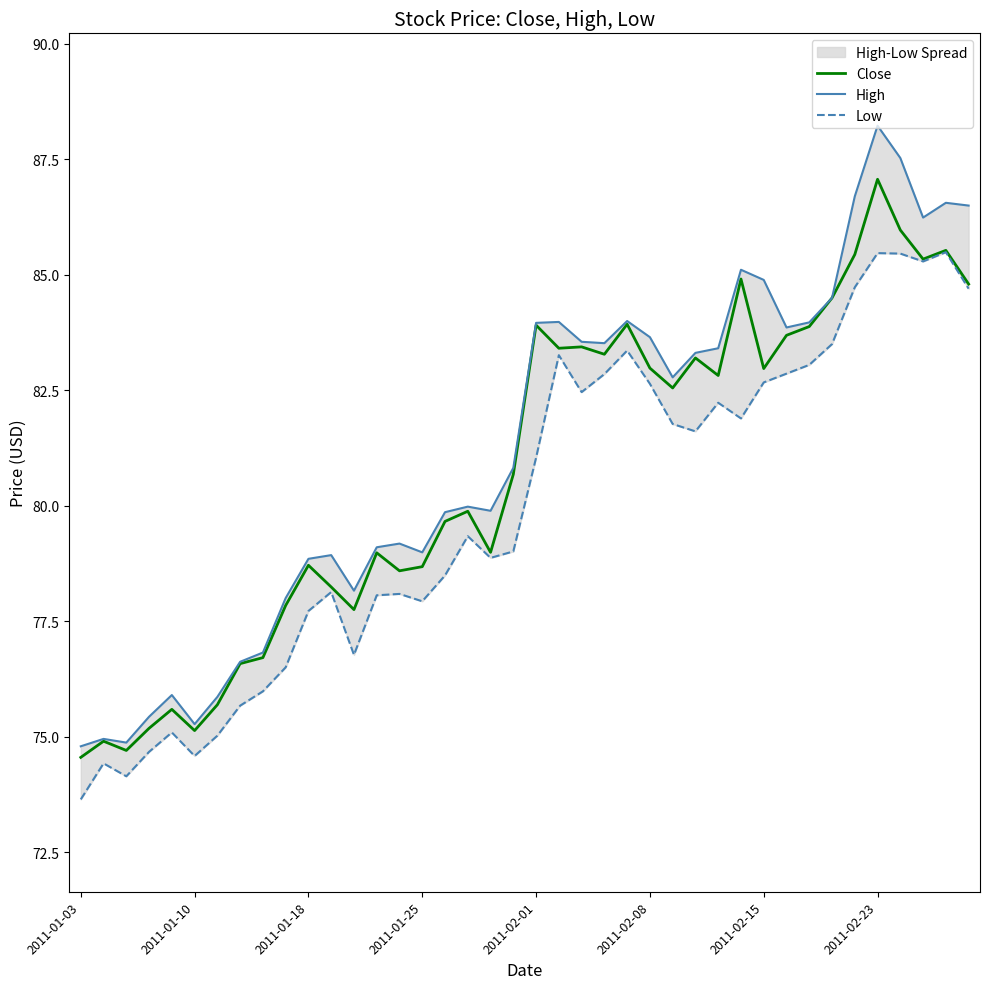

In High, how many points are higher than both neighbors (excluding endpoints)?

10